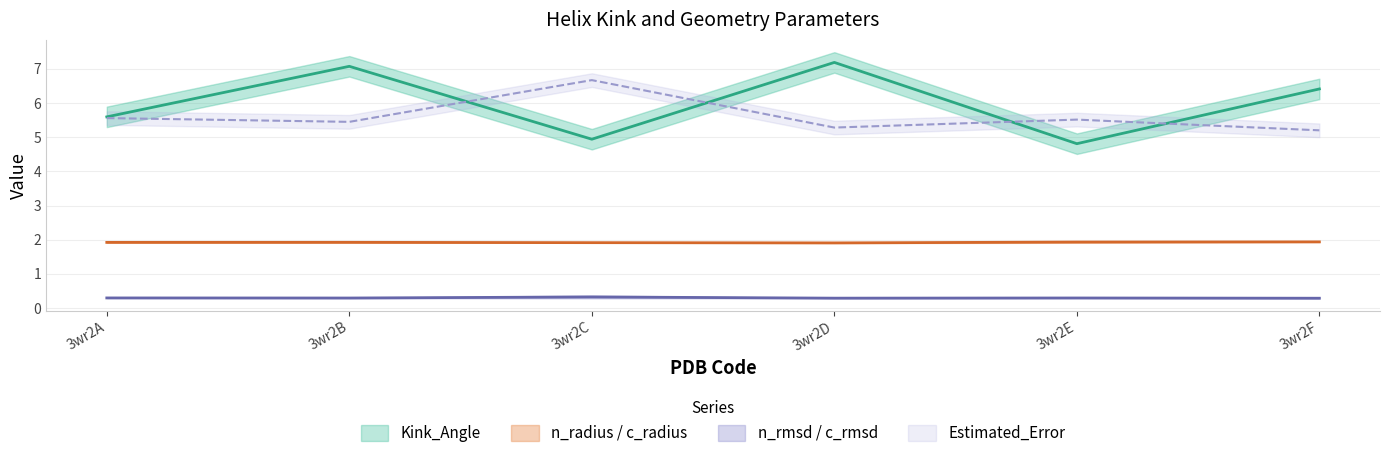

How many n_rmsd values are between 0 and 1?

6